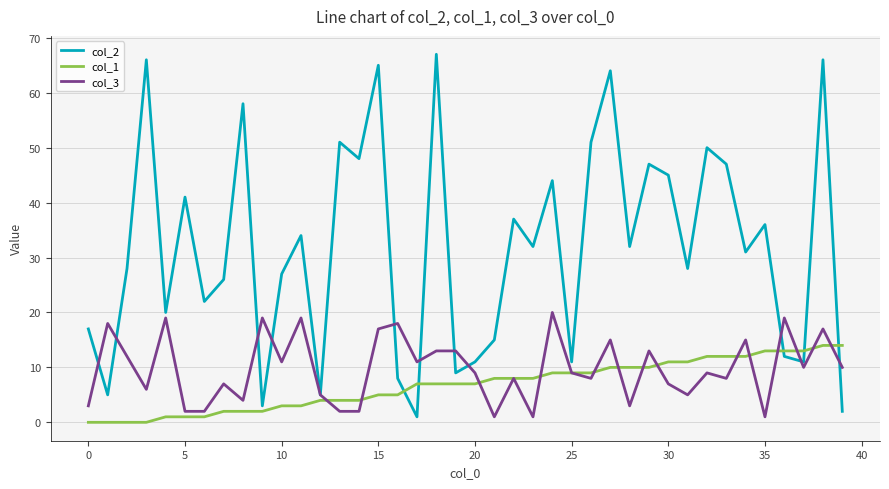

Rank the series by their maximum value, from lowest to highest.

col_1, col_3, col_2